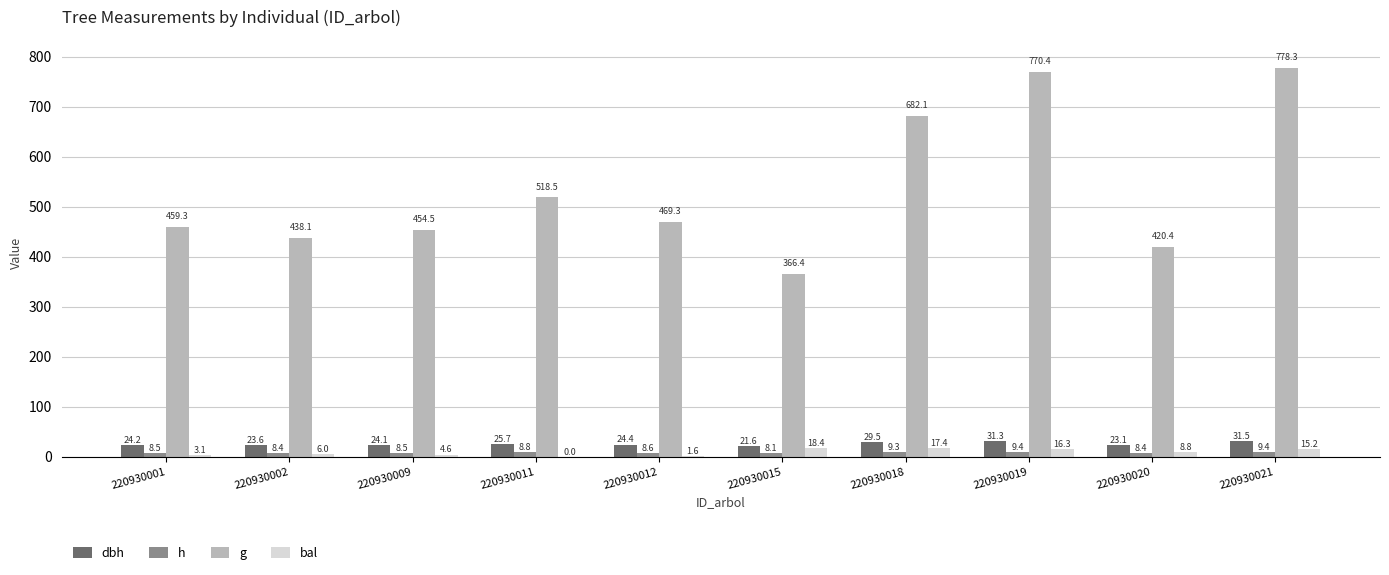

Is it true that g equals 366.4 at 220930015?

True